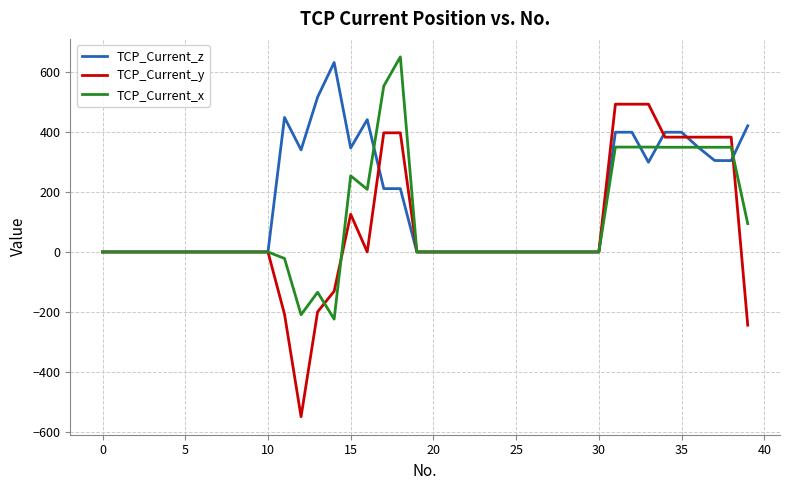

True or false: TCP_Current_x and TCP_Current_y cross at least once.

True